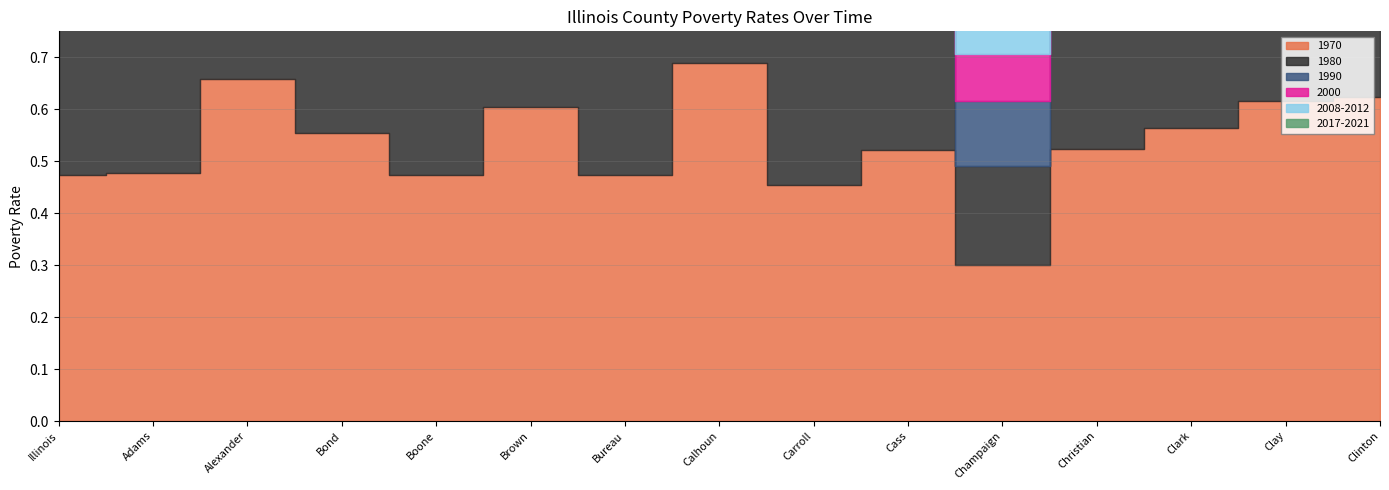

What is the average value of the 1980 series?

0.4